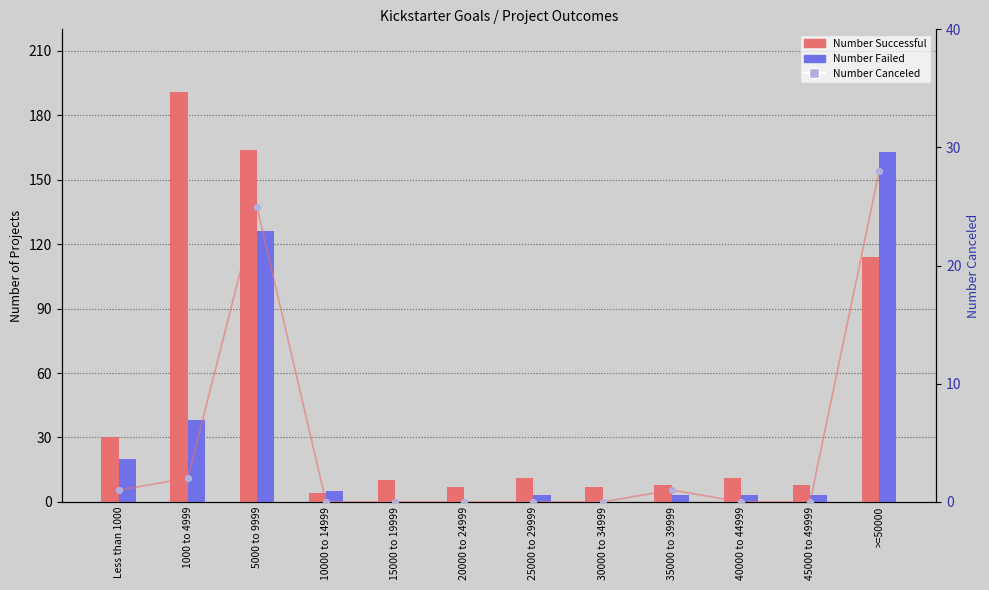

Which series has the largest Y range (max minus min)?

Number Successful